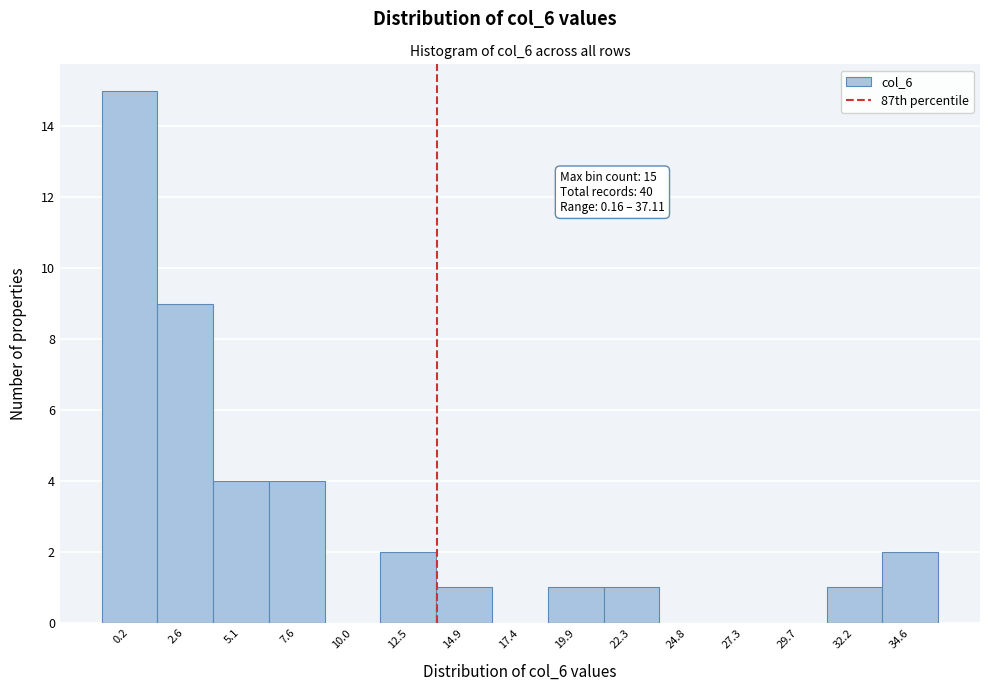

Reading left to right, what are all the values shown in this chart?

0.2=15	2.6=9	5.1=4	7.6=4	10.0=0	12.5=2	14.9=1	17.4=0	19.9=1	22.3=1	24.8=0	27.3=0	29.7=0	32.2=1	34.6=2